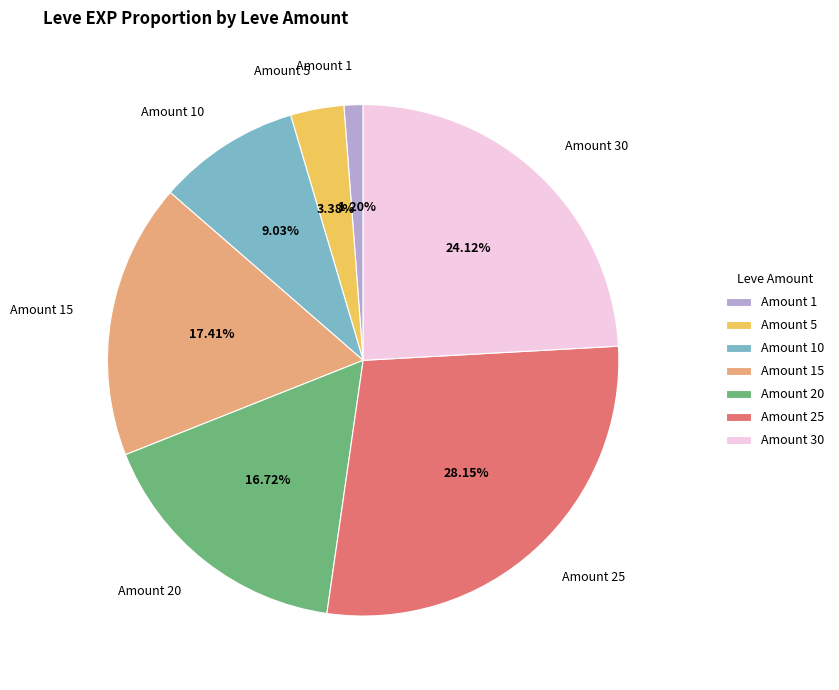

Between Amount 5 and Amount 25, which is larger?

Amount 25